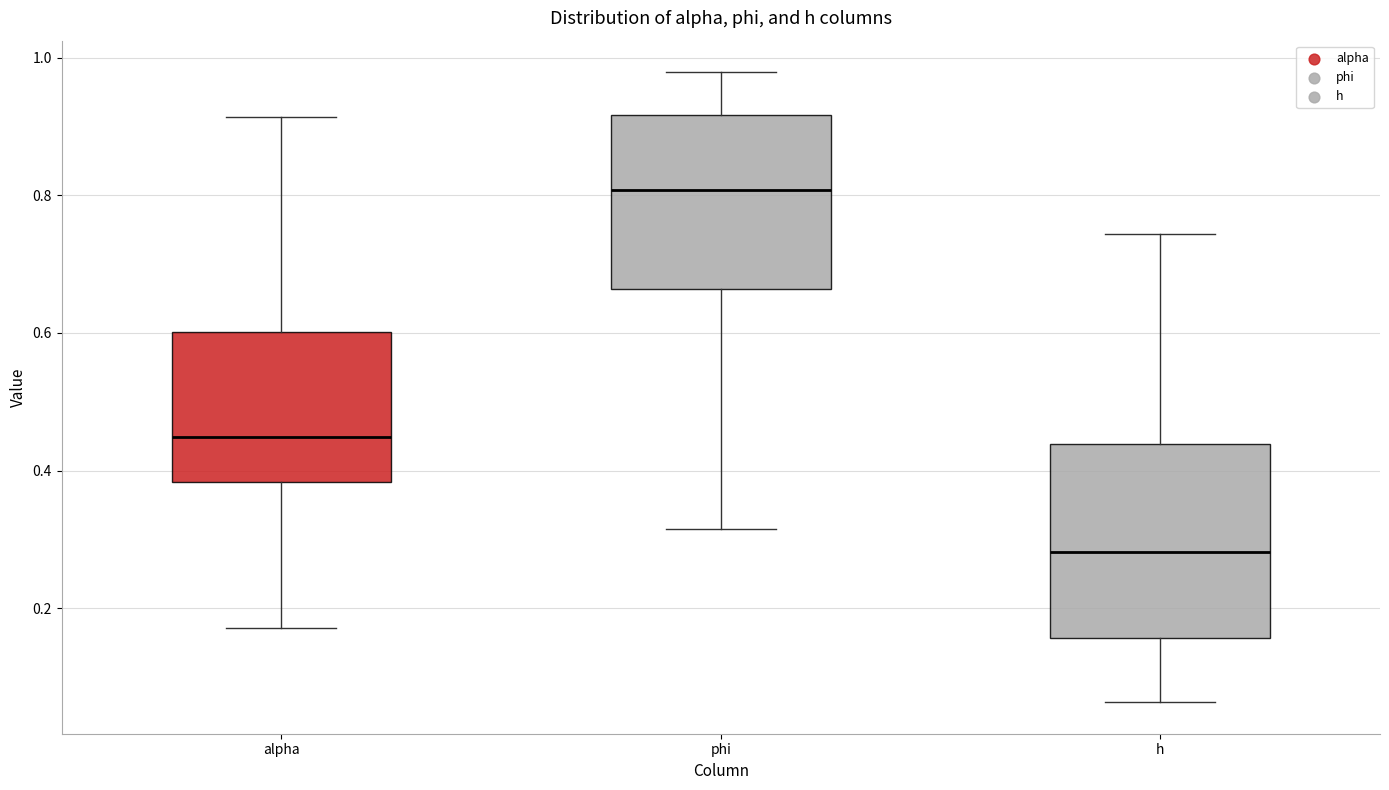

Reading left to right, transcribe this box plot: for each box, give where its median line is, the range the box spans, and where its two whiskers end, as read against the y-axis. The values are not printed on the chart, so give them approximately, as read against the axis.

alpha: median 0.44, box 0.38 to 0.60, whiskers 0.18 to 0.92
phi: median 0.80, box 0.66 to 0.92, whiskers 0.32 to 0.98
h: median 0.28, box 0.16 to 0.44, whiskers 0.06 to 0.74